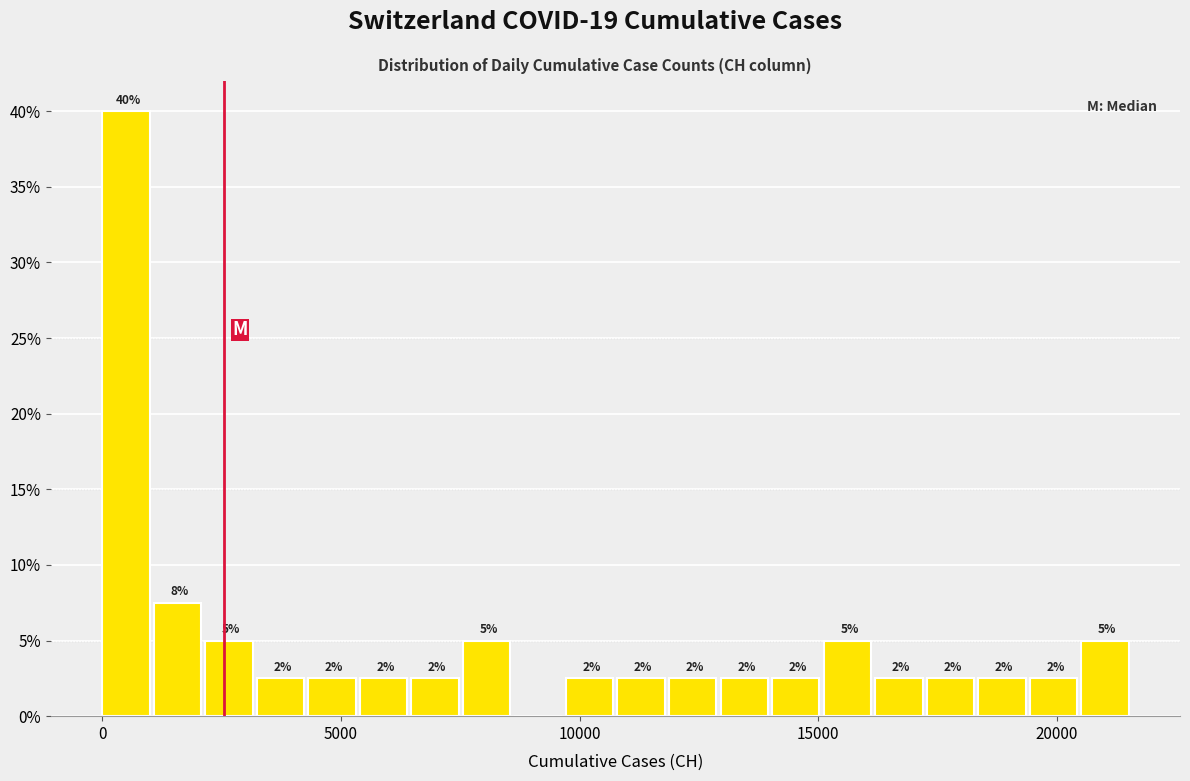

Read against the x-axis, roughly where is the centre of the tallest bar?

500